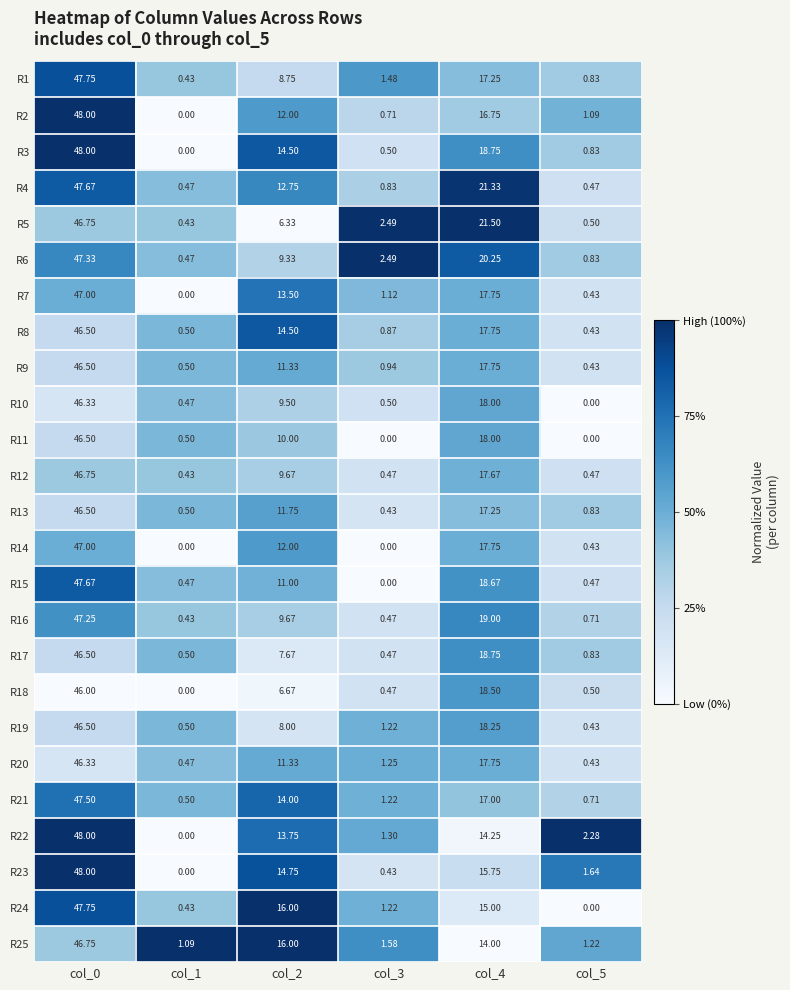

Is the value of R21 at col_1 greater than the value of R4 at col_2?

No